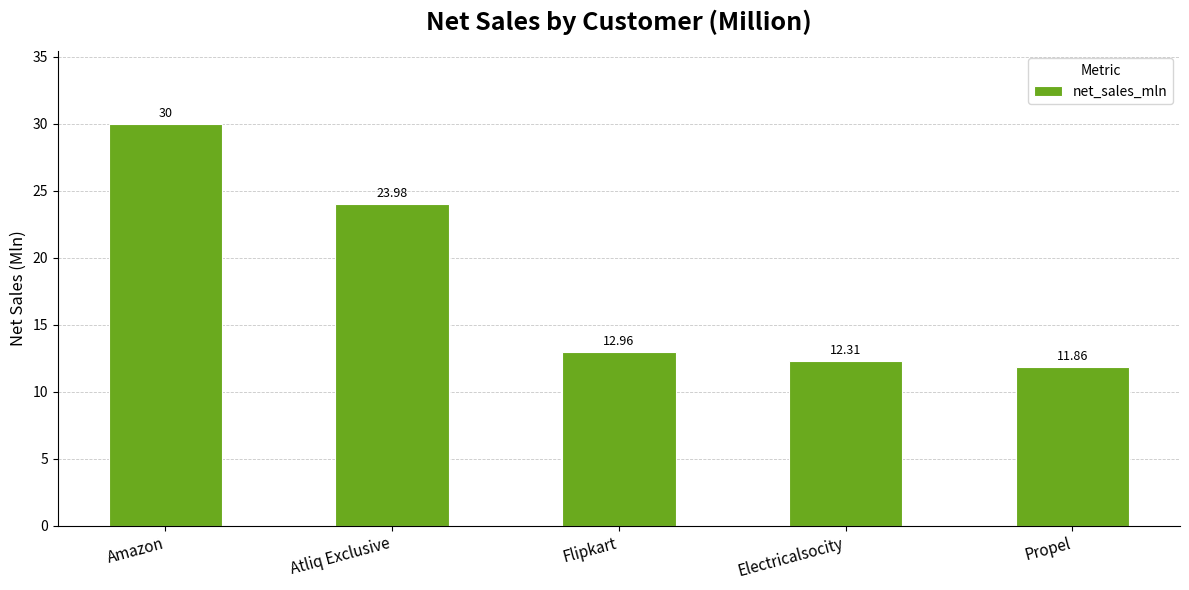

The chart shows a value of 18.2 at Flipkart. True or false?

False